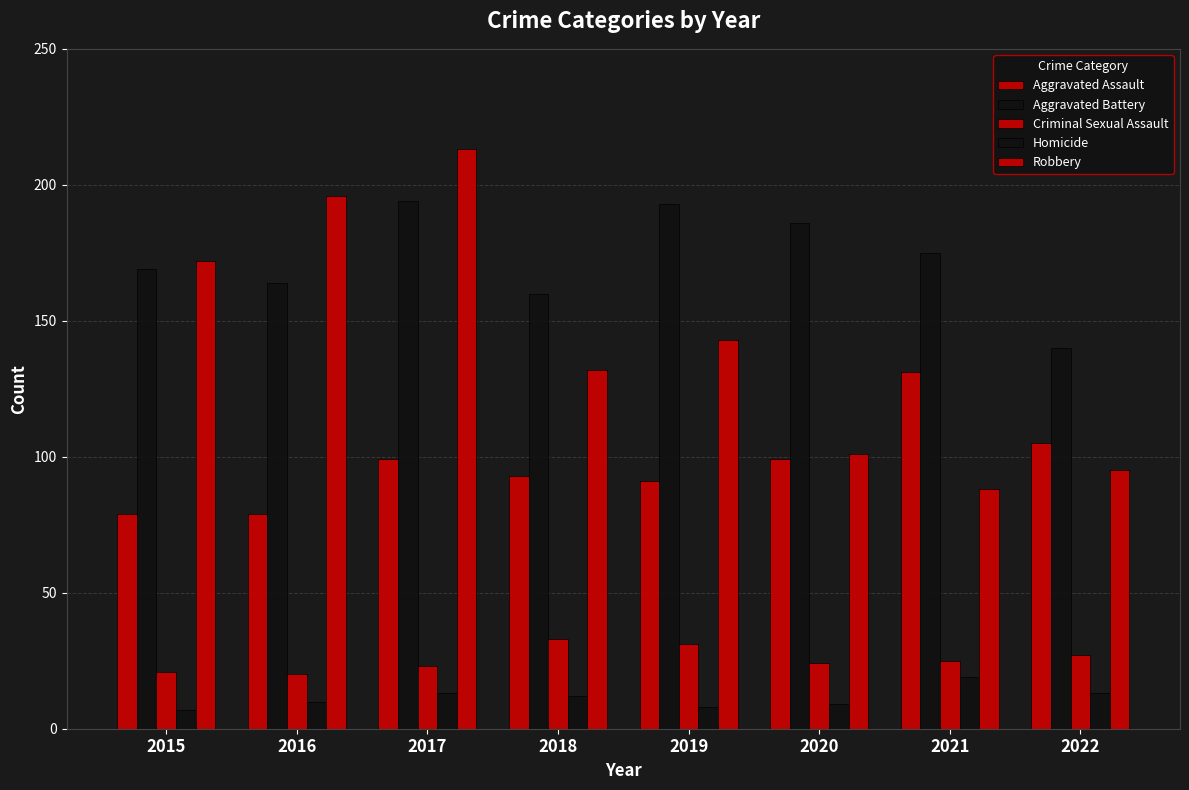

How many bars are there in each group?

5